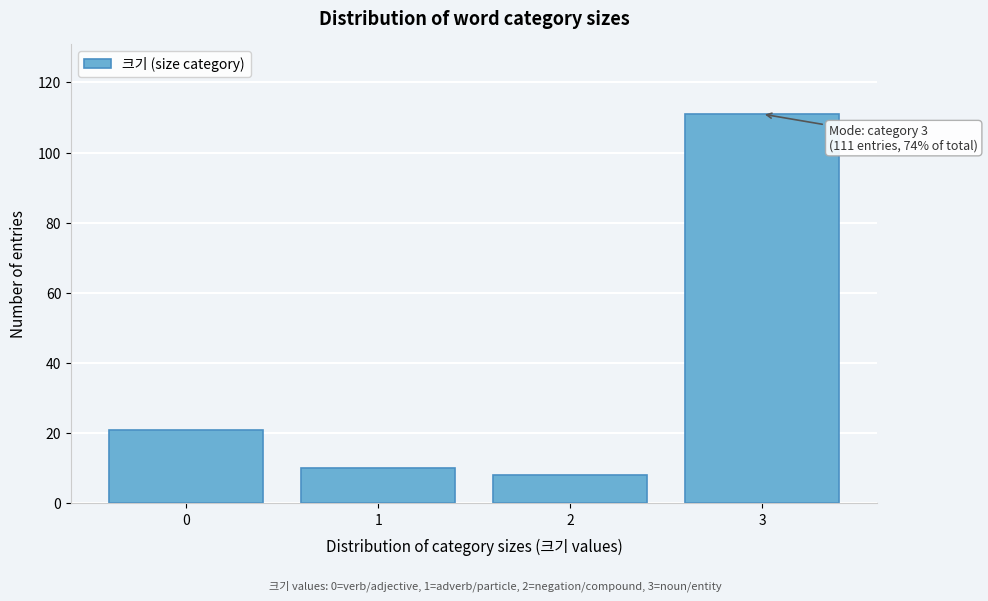

Reading left to right, extract all data points from this chart.

0=21	1=10	2=8	3=111